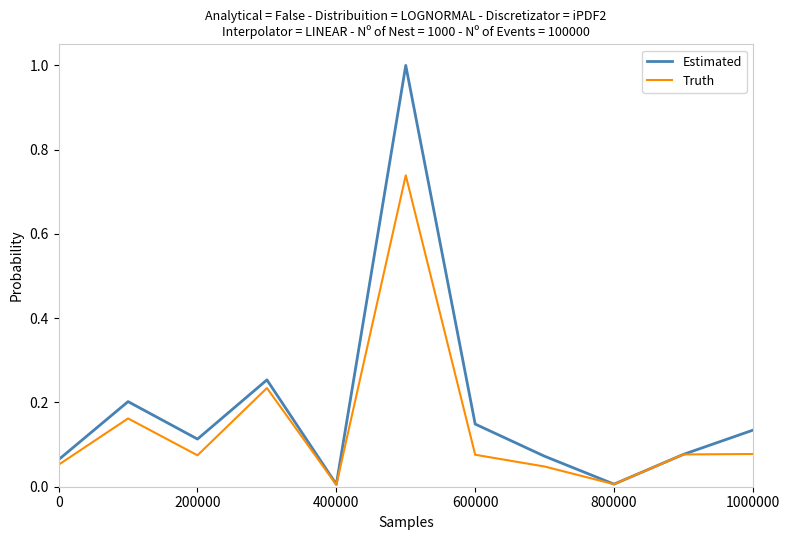

In Truth, how many points are higher than both neighbors (excluding endpoints)?

3